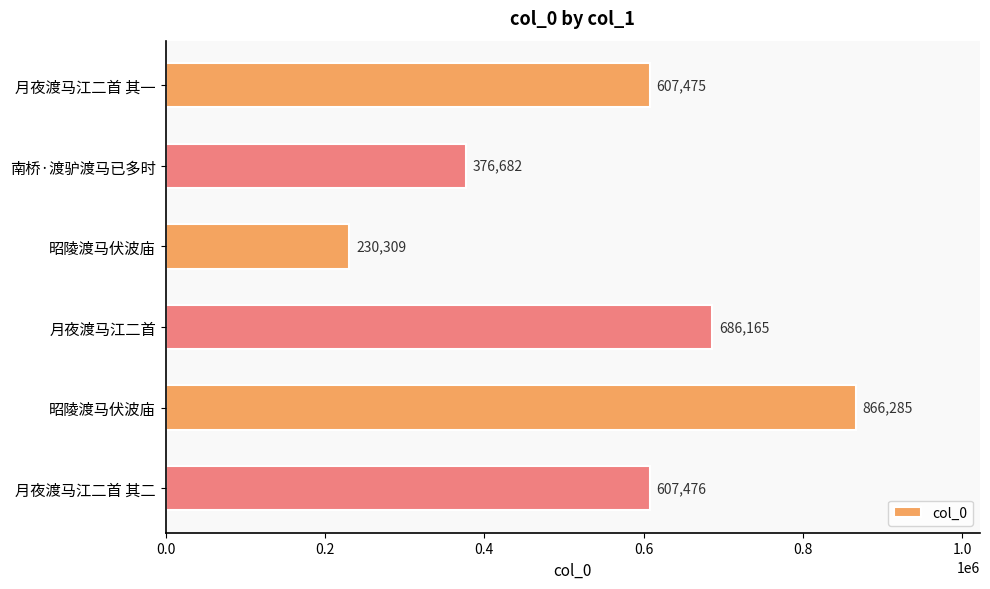

How many bars are there in total?

6